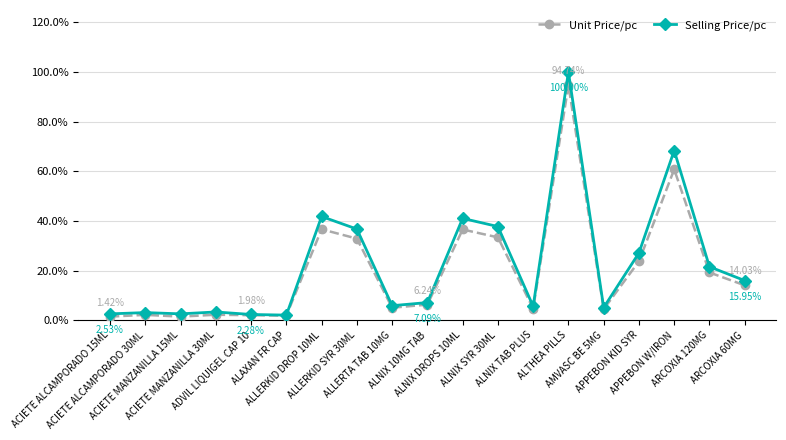

Is this an area chart (filled region under the line)?

No